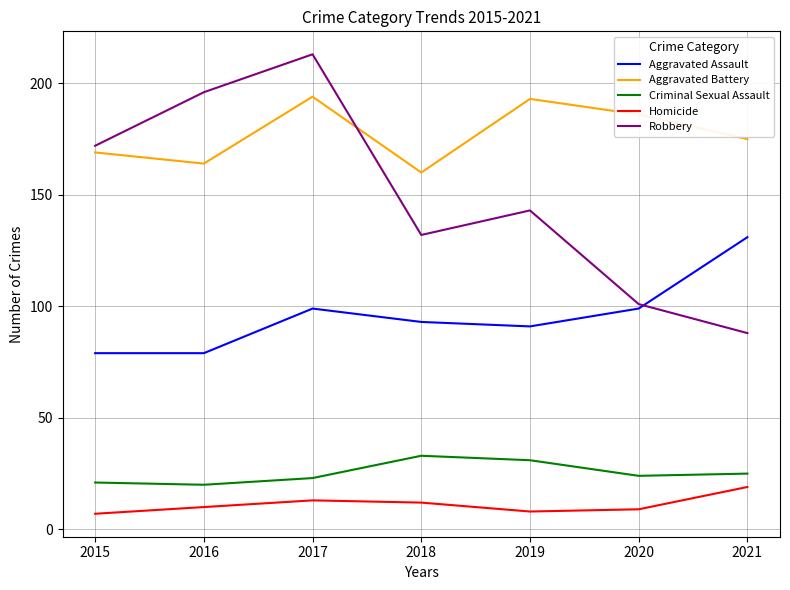

What is the greatest value displayed?

213